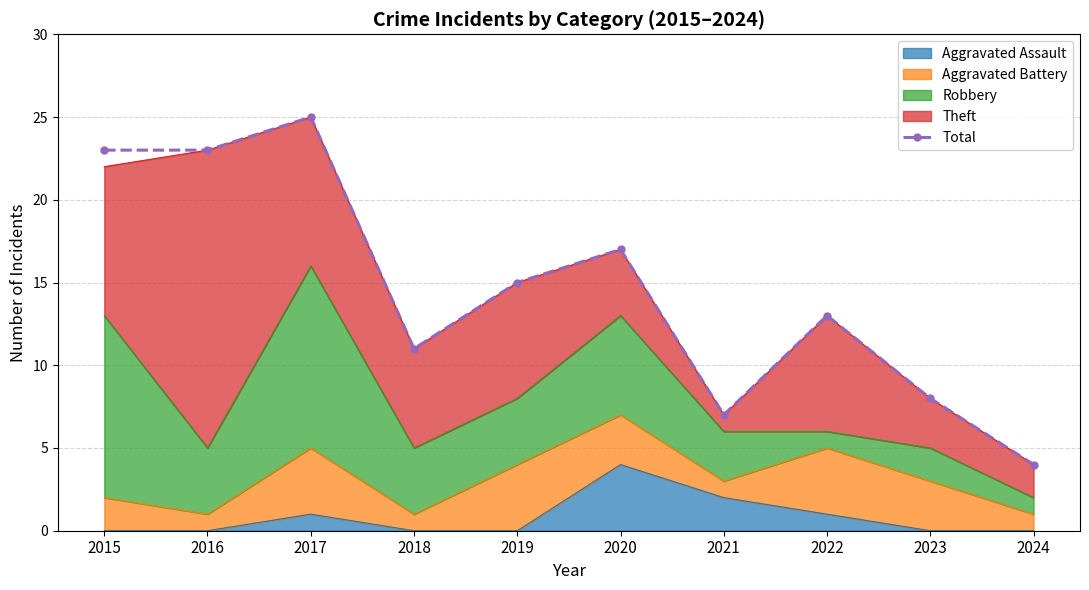

Where is the data nearest to the value 14?

2019